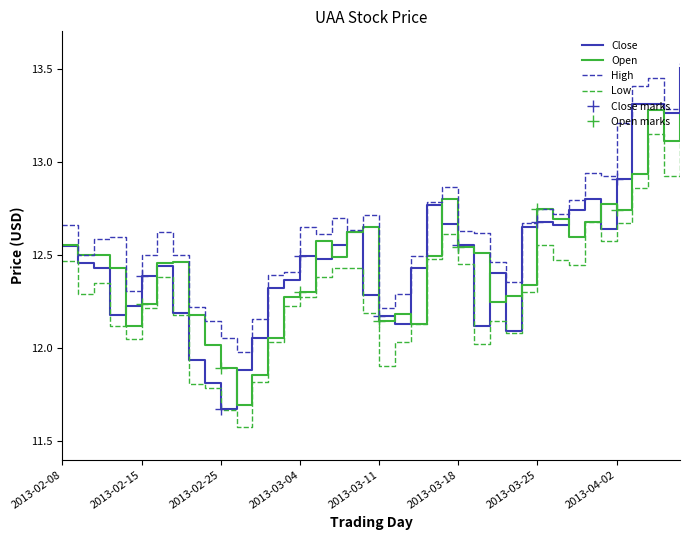

What is the highest value of the low series?

13.2